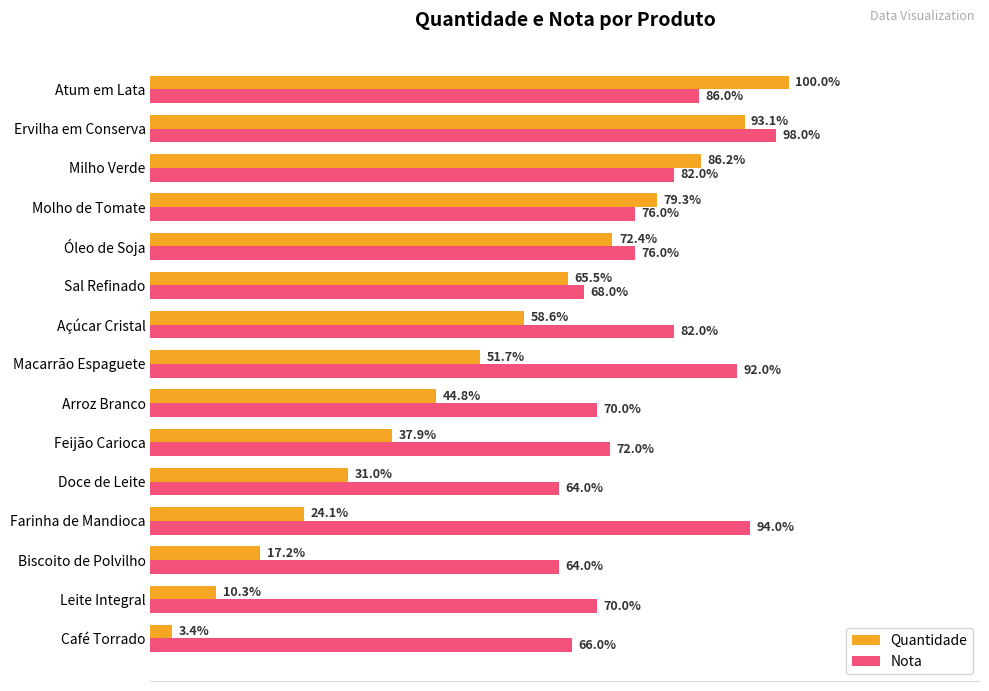

List the series in order of their peak value, lowest first.

Nota, Quantidade